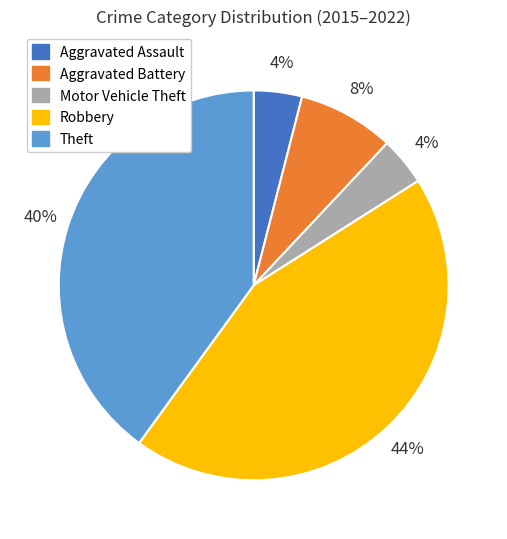

How many slices are in this pie chart?

5